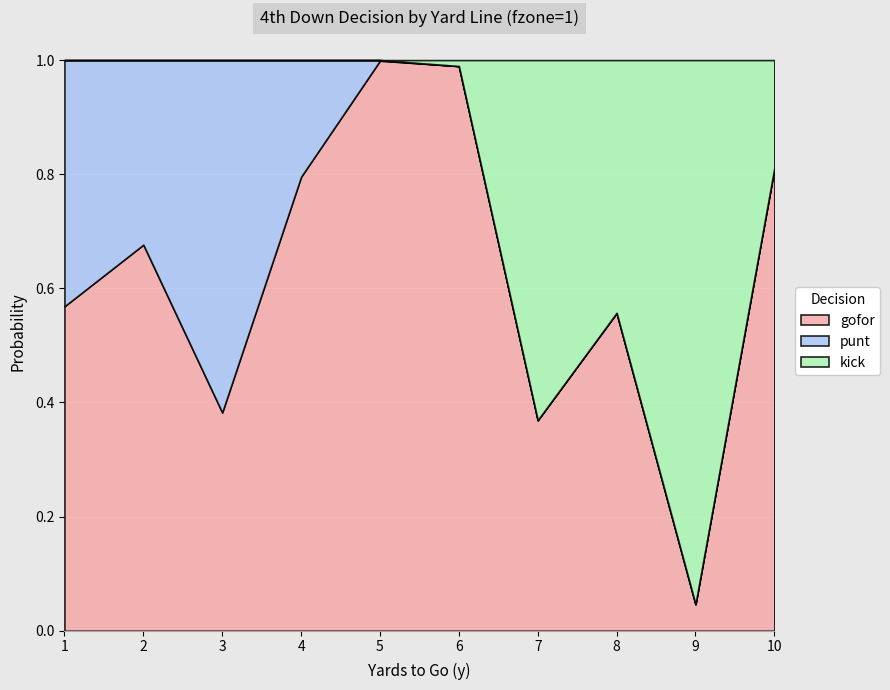

How many interior local peaks does the kick series have?

2